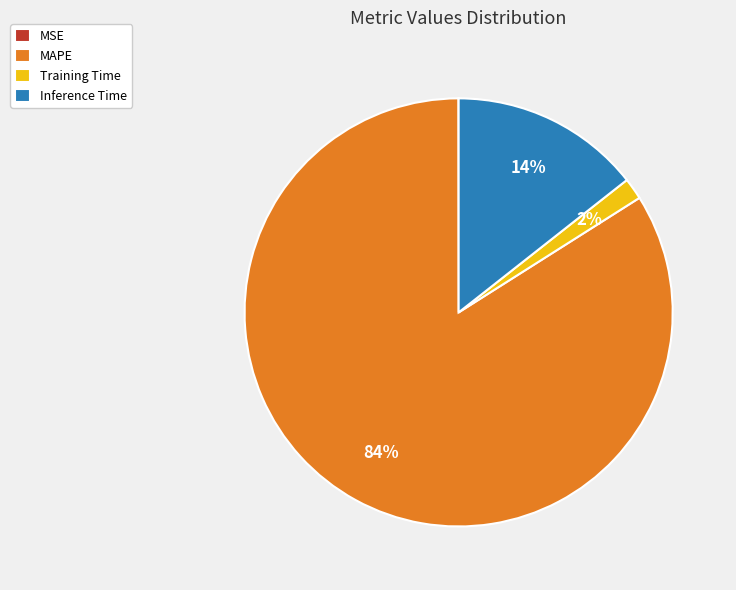

True or false: Training Time accounts for 15% of the total.

False